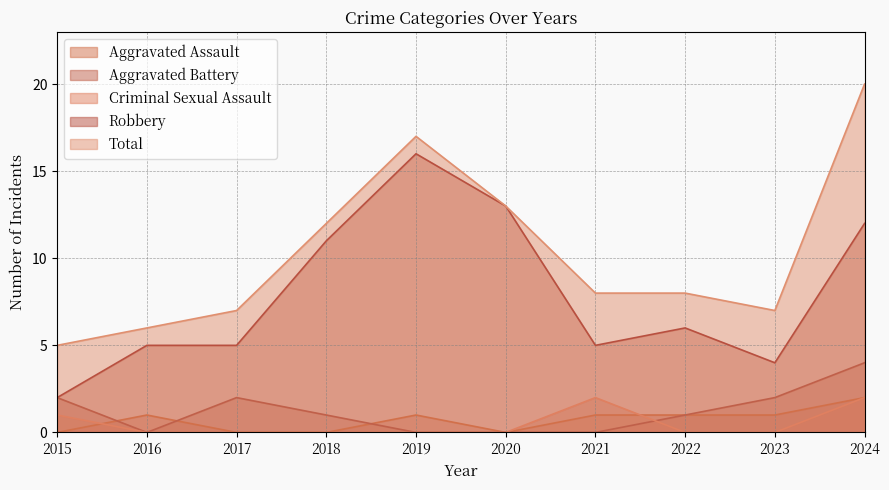

True or false: Total and Aggravated Battery intersect in this chart.

False